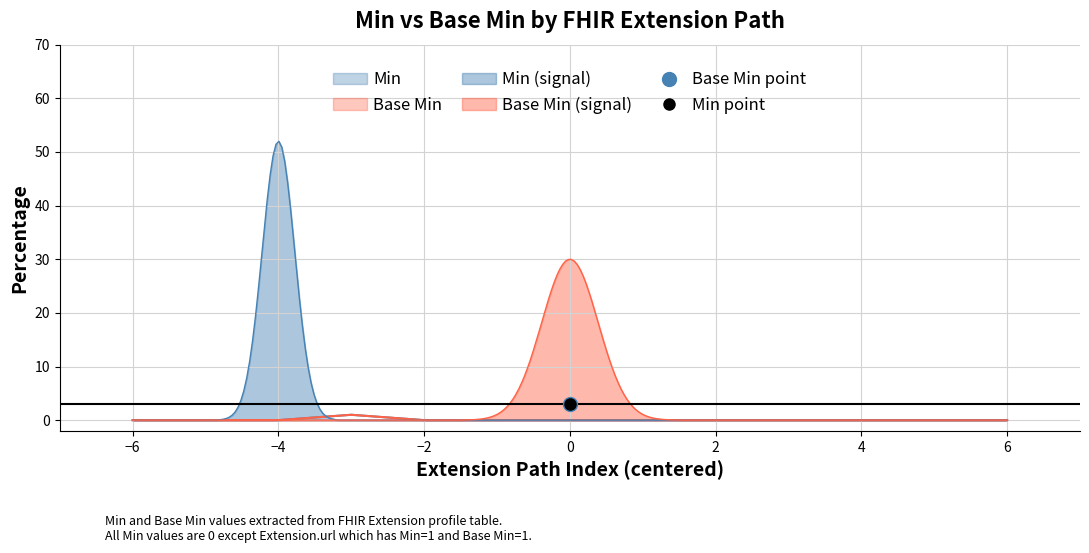

Count the Base_Min values in the range 0 to 1.

13